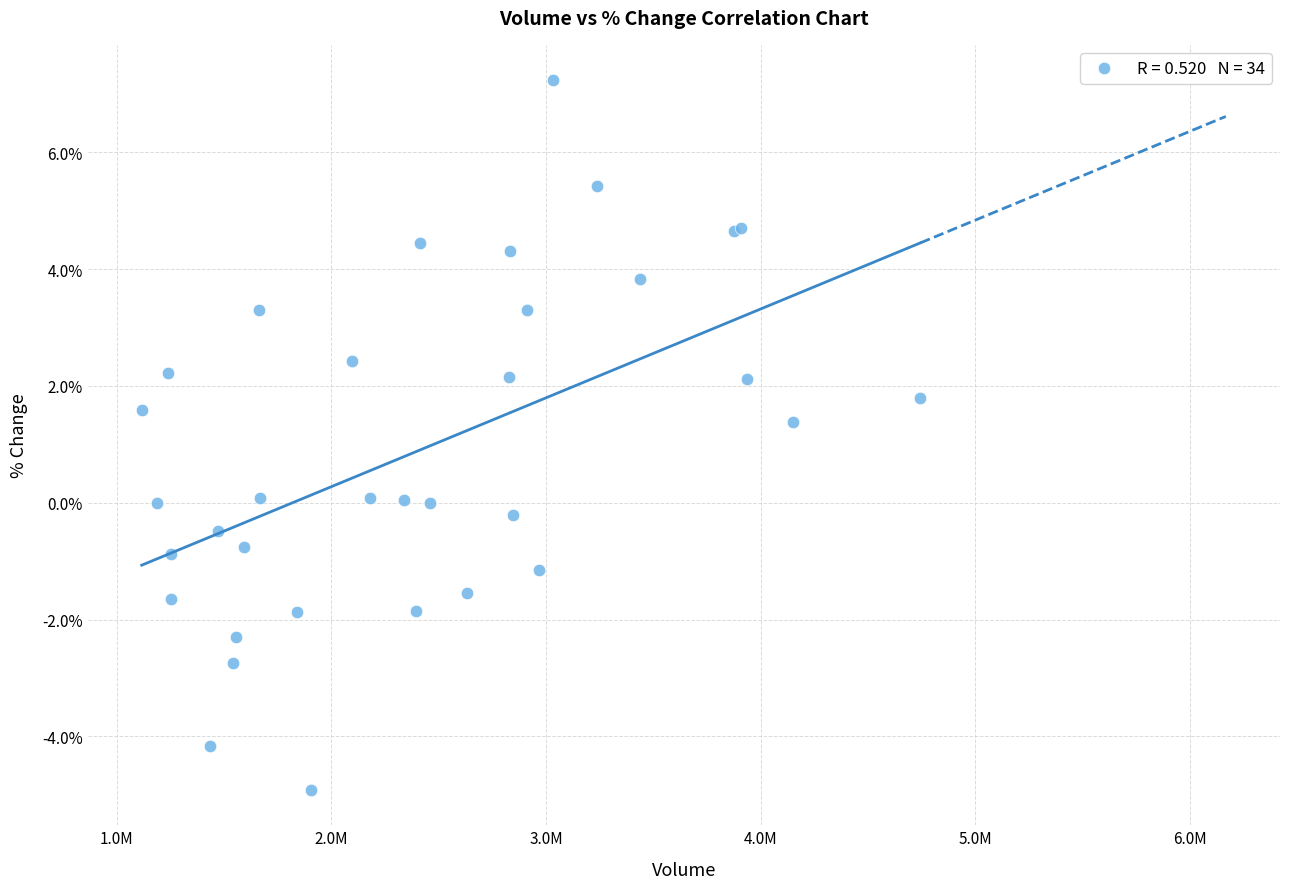

What Y value in the scatter plot is closest to 1?

1.4